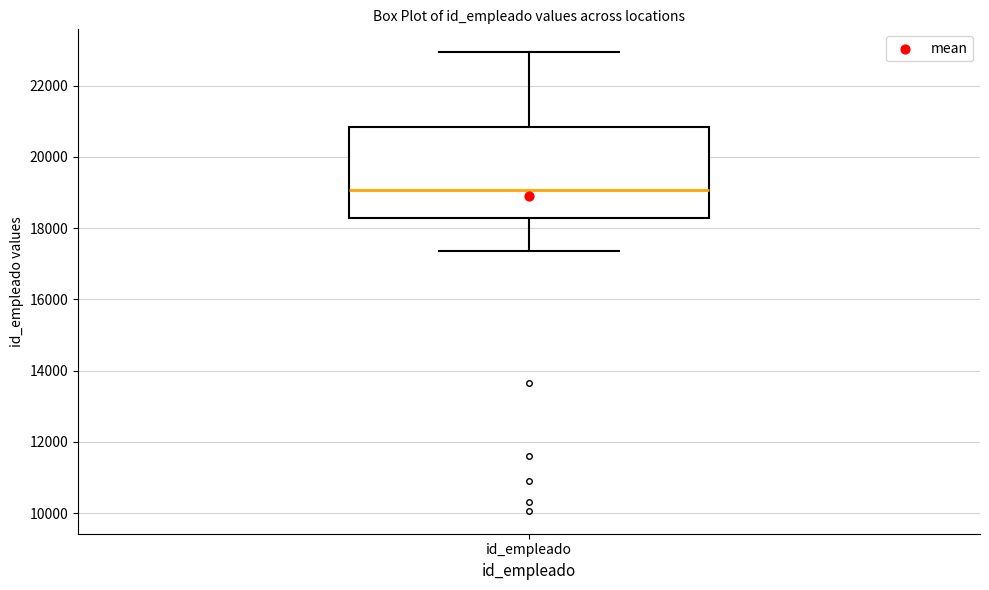

Where is the lower edge of the box for id_empleado on the y-axis? The values are not printed on the chart, so give them approximately, as read against the axis.

18200